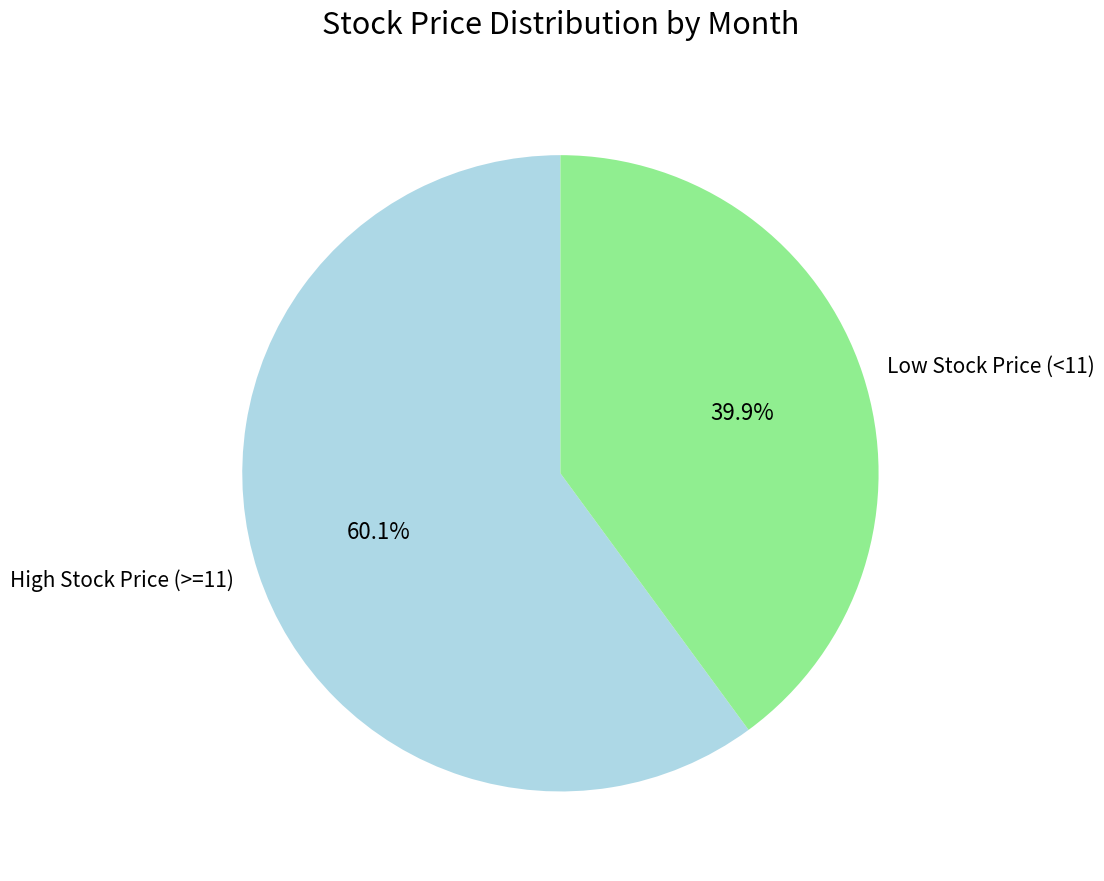

Does any single category account for the majority?

Yes